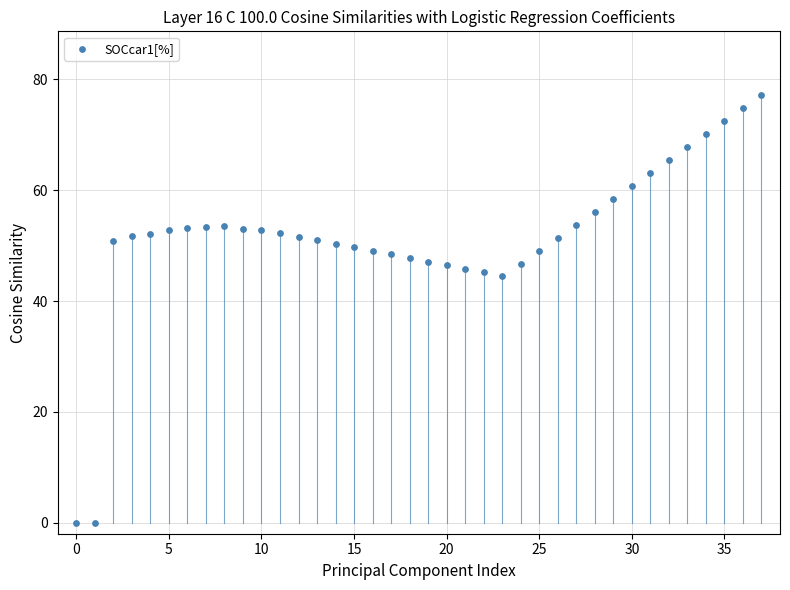

What is the range of Y values (max minus min)?

77.1